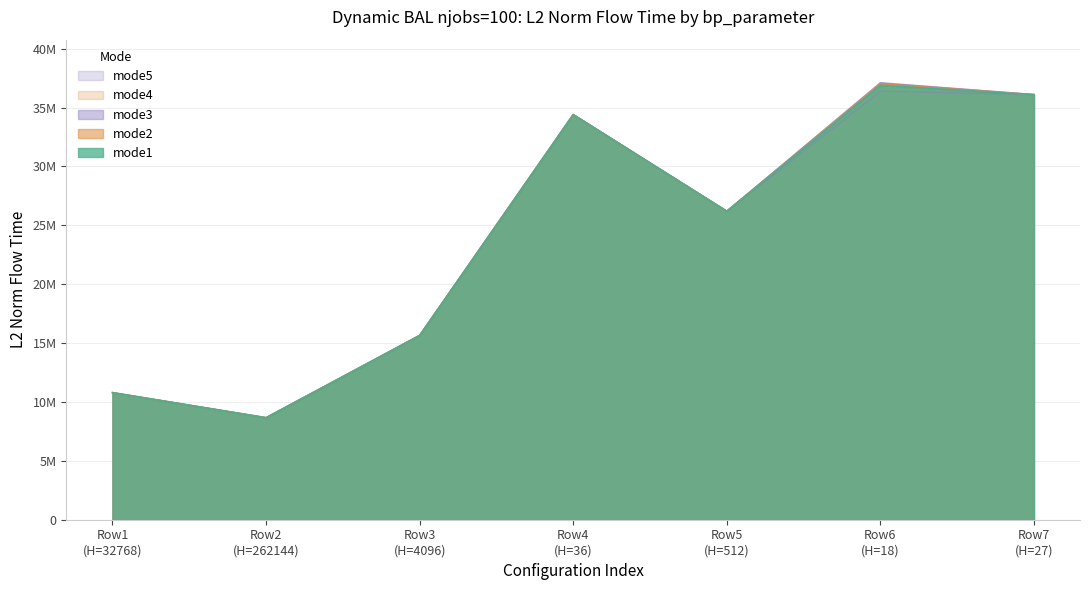

What is the sum of all mode2 values?

168811363.2